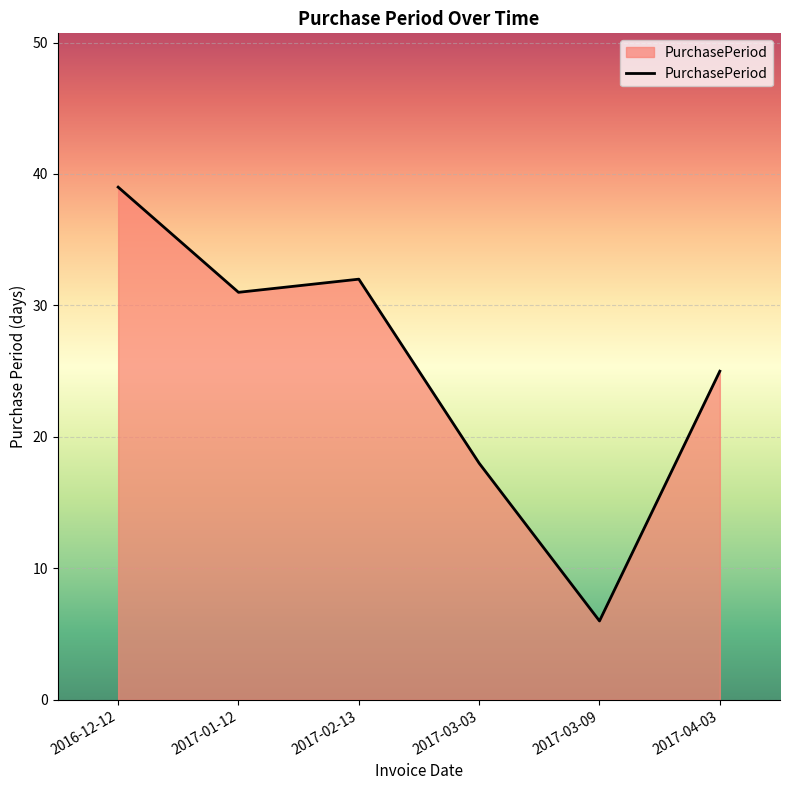

Approximately how many times larger is the value at 2017-03-09 compared to 2017-02-13?

0.2